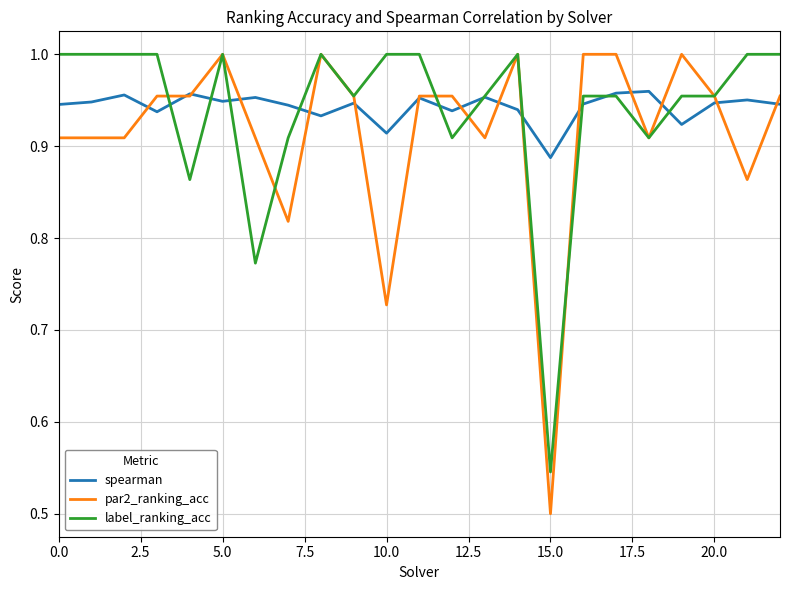

Which series has the largest range (max minus min)?

par2_ranking_acc